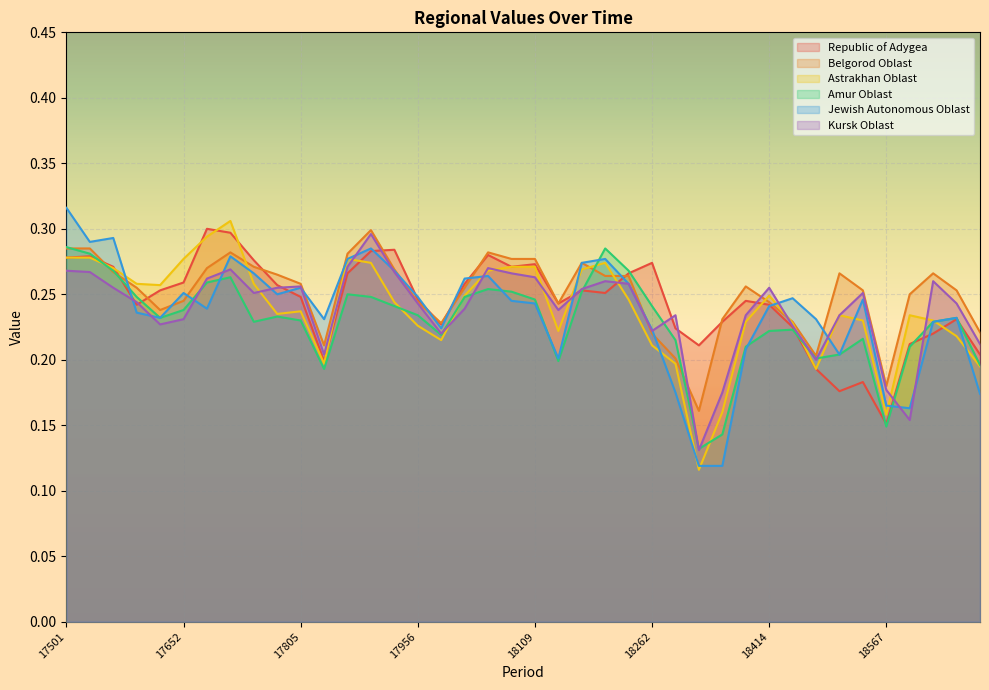

What is the approximate value of Belgorod Oblast at 17744?

0.3